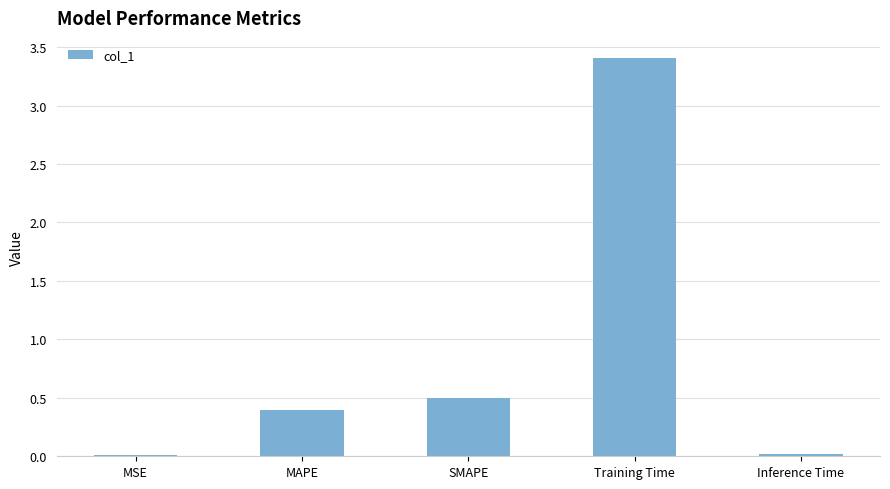

What is the maximum value shown in the chart?

3.4